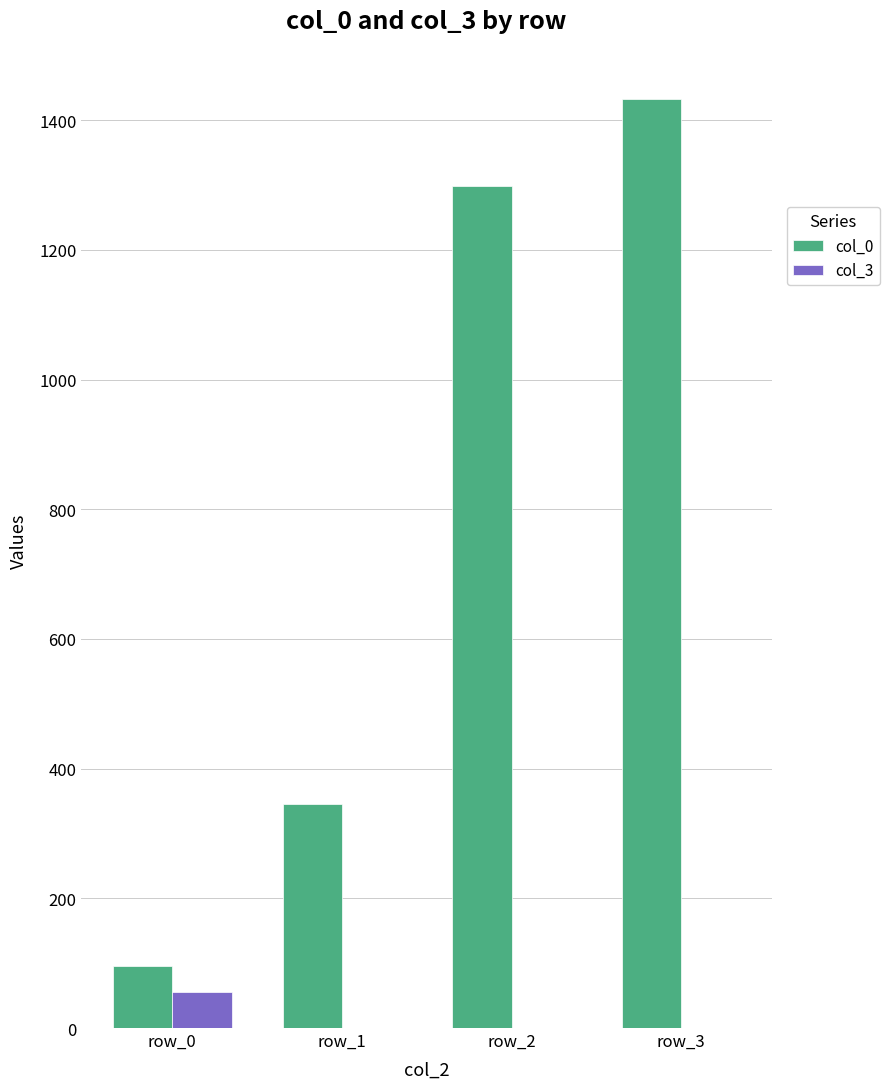

Which category has the highest value across all series?

row_3